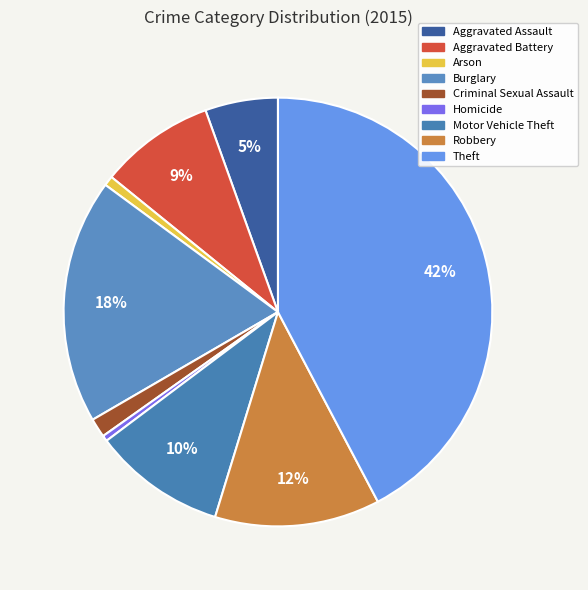

To the nearest percent, what is the average slice percentage?

11%